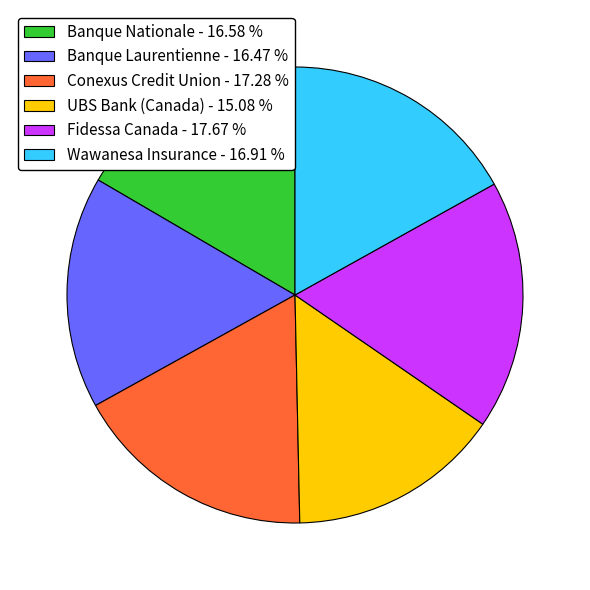

How many segments does this pie chart have?

6